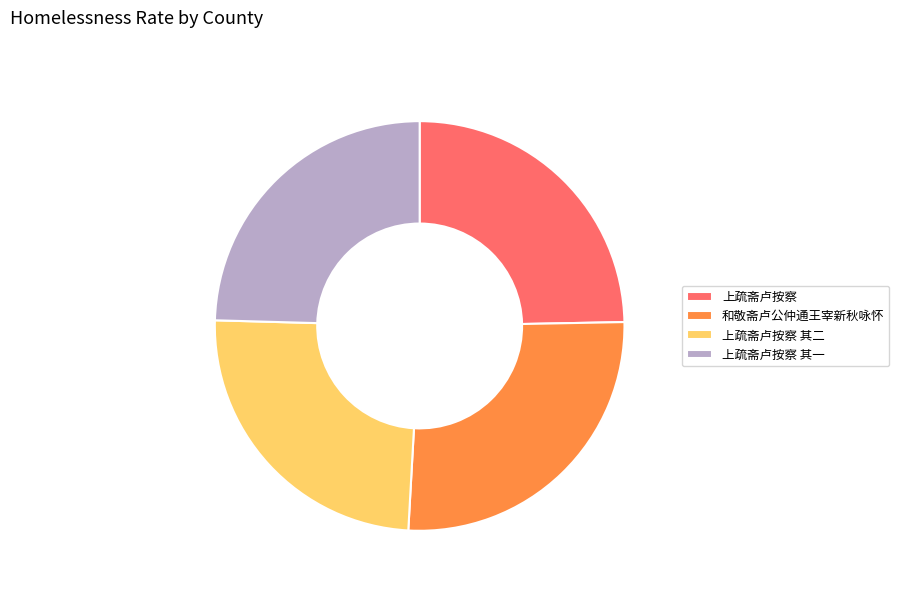

Do 上疏斋卢按察 and 上疏斋卢按察 其一 together represent more than half of the pie?

No